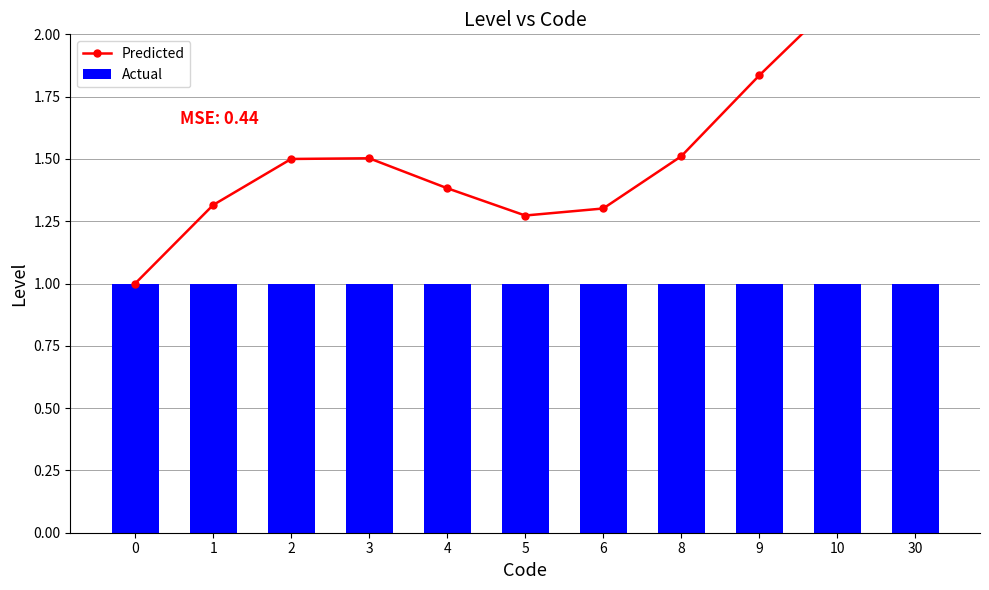

List the series in order of their overall mean, highest first.

Predicted, Actual